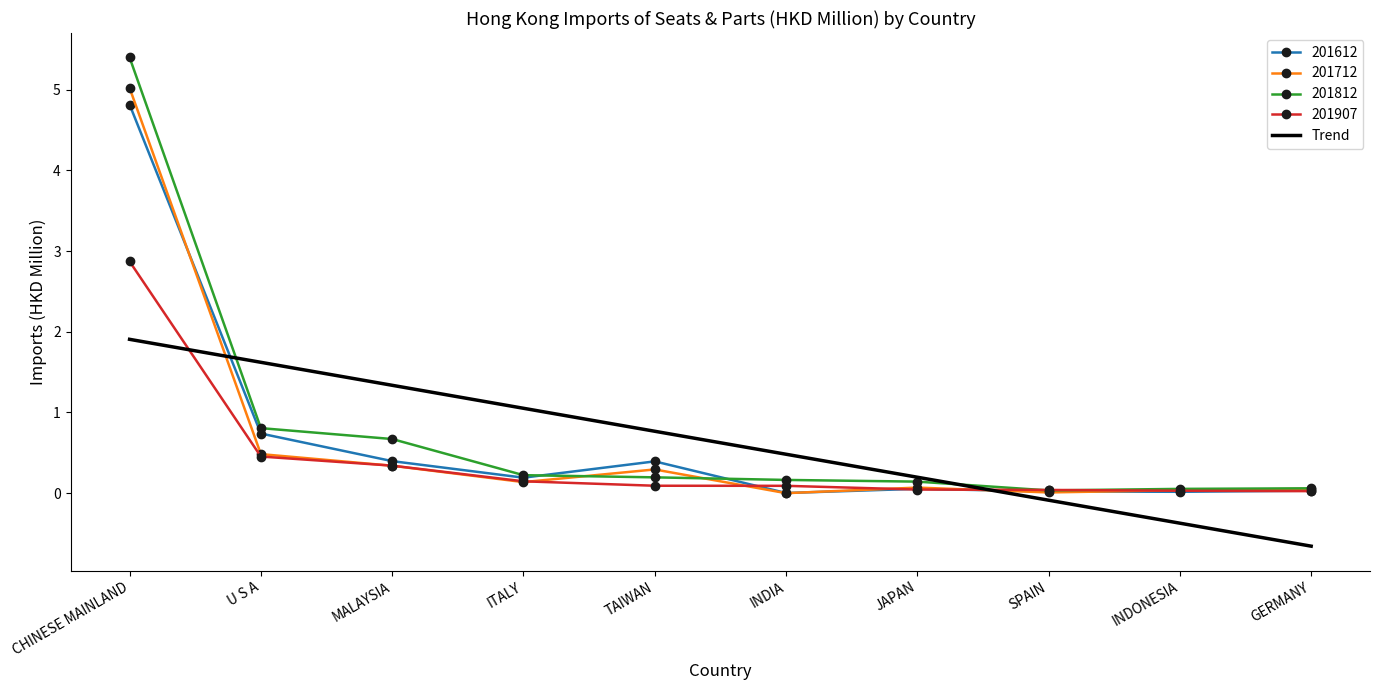

What is the minimum value shown in the chart?

-0.7